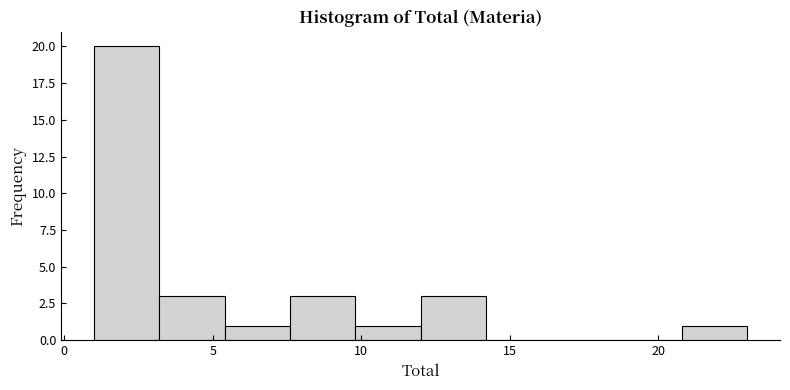

How tall is the bar that spans 1.0 to 3.2 on the x-axis? Neither the bar edges nor the heights are printed on the chart, so give them approximately, as read against the axes.

20